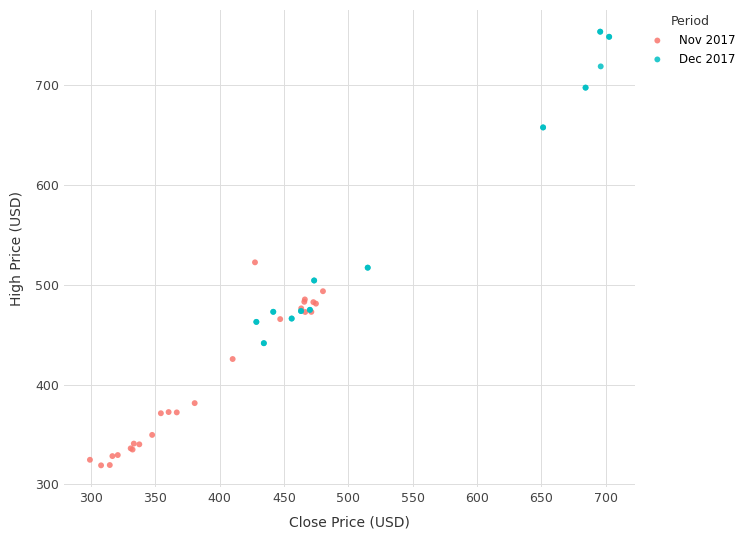

Which series has the widest spread of Y values?

Dec 2017